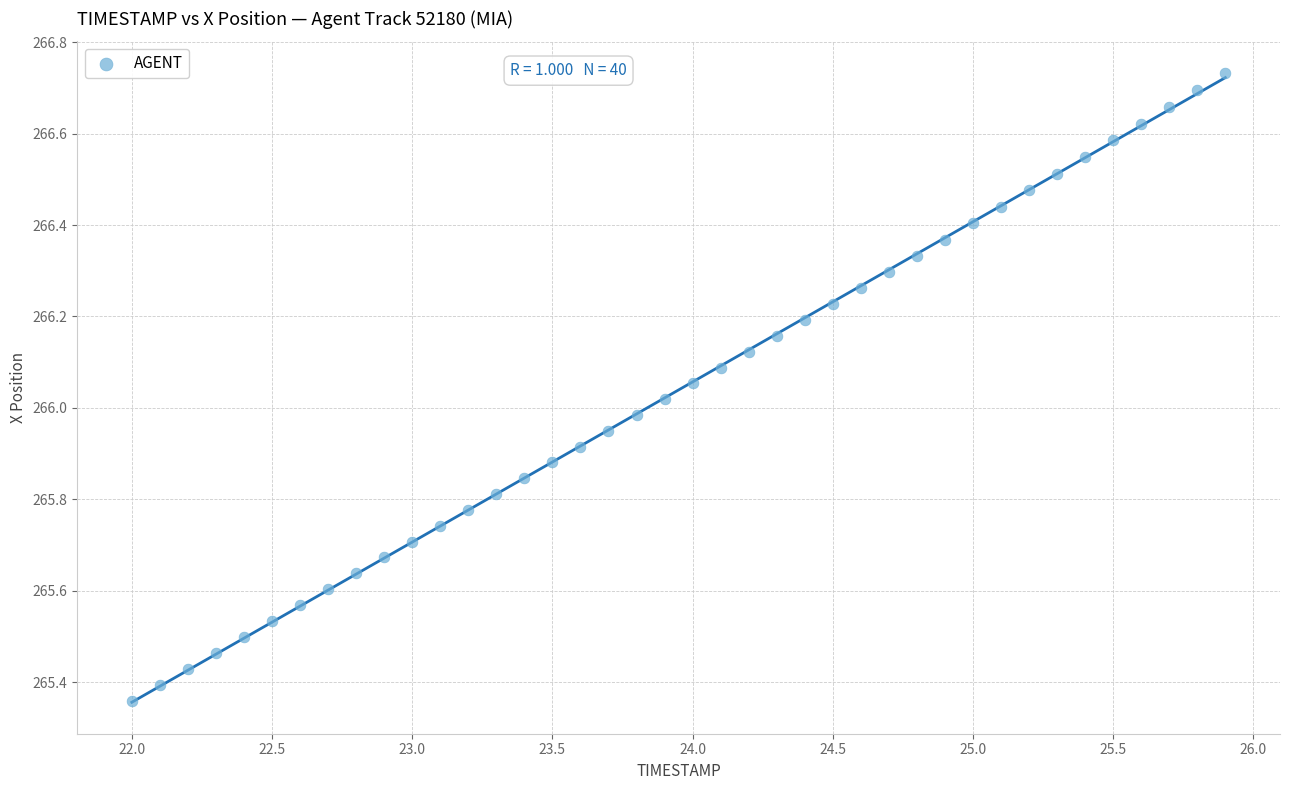

What is the range of X values (max minus min)?

3.9